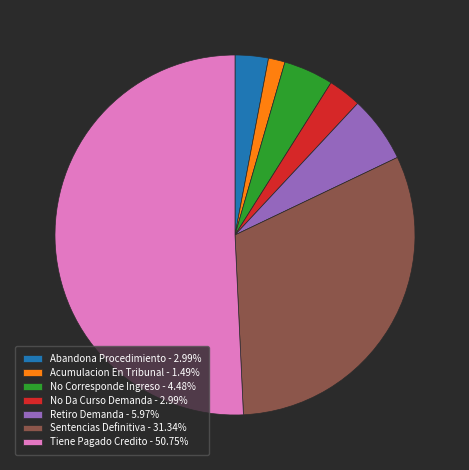

Is the sum of Retiro Demanda - 5.97% and Sentencias Definitiva - 31.34% greater than half?

No